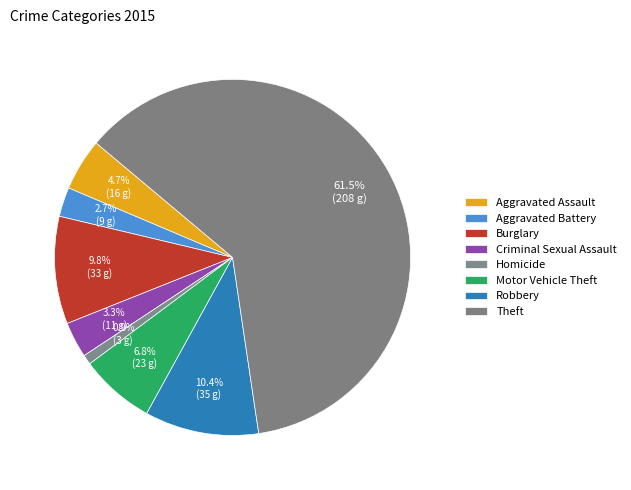

Does Theft represent more than half of the total?

Yes